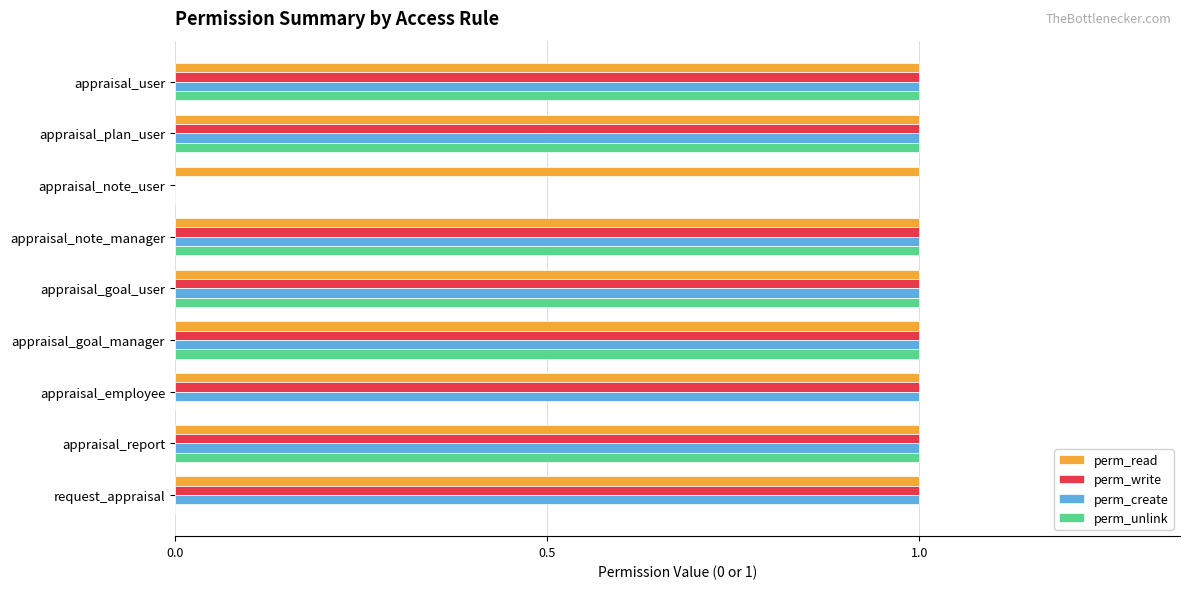

What is the sum of all perm_write values?

8